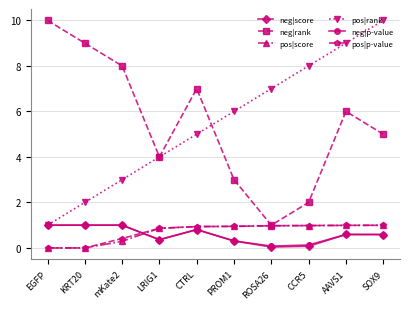

What is the difference between the maximum and minimum values in the pos|rank series?

9.0